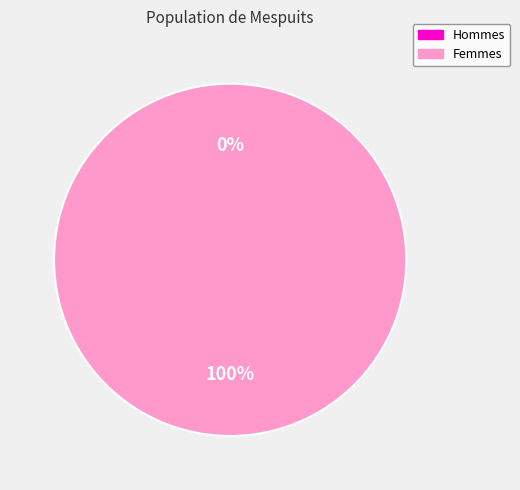

To the nearest percent, what is the difference between the largest and smallest slice percentages?

100%